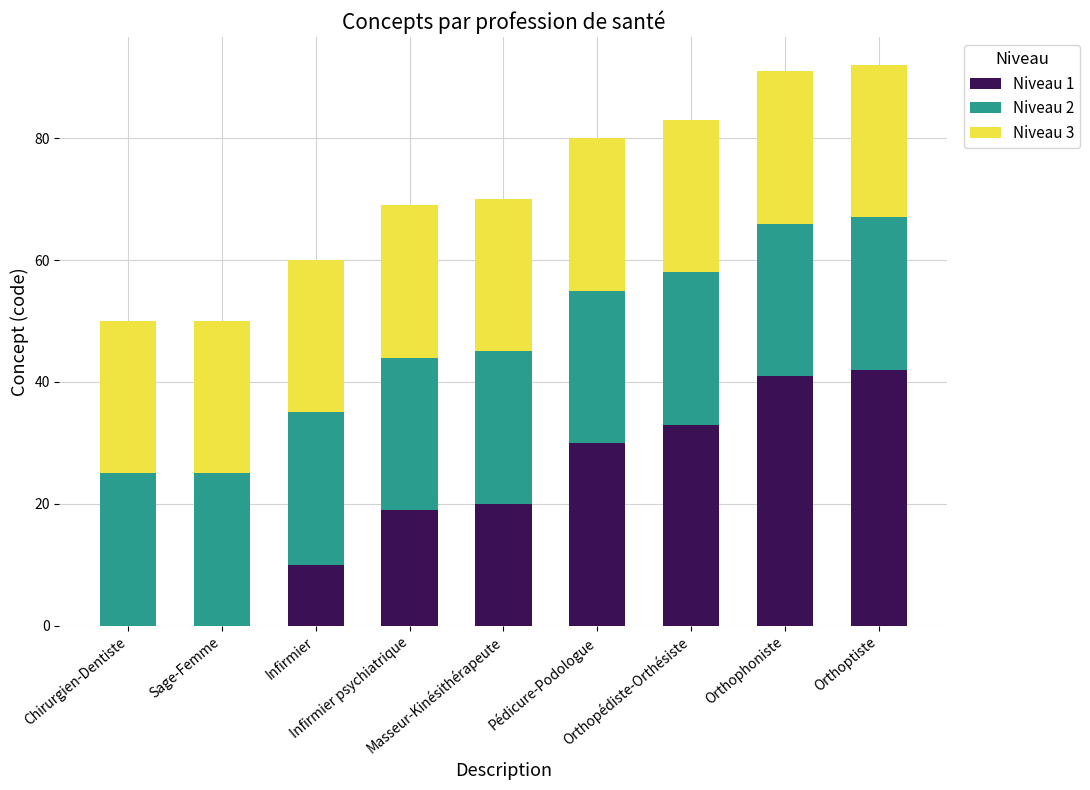

What is the highest value of the Niveau 1 series?

42